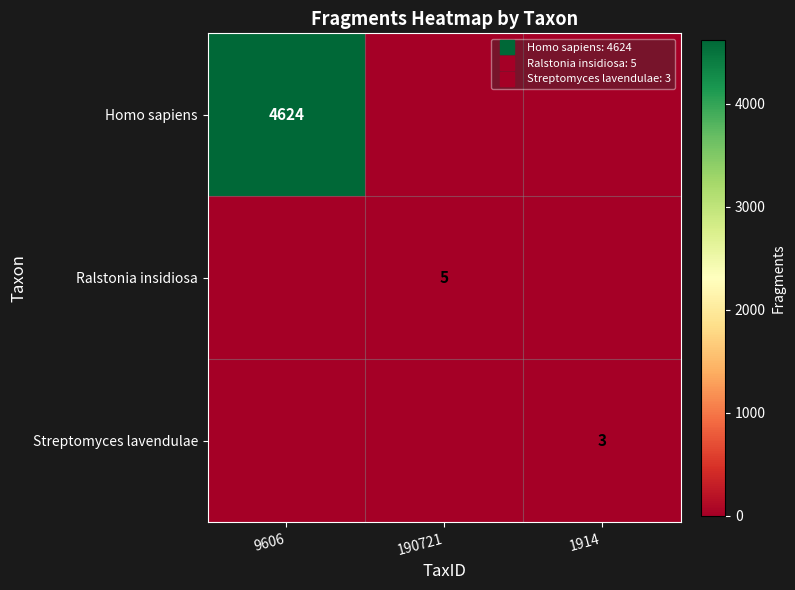

What is the difference between the Ralstonia insidiosa values at 1914 and 190721?

5